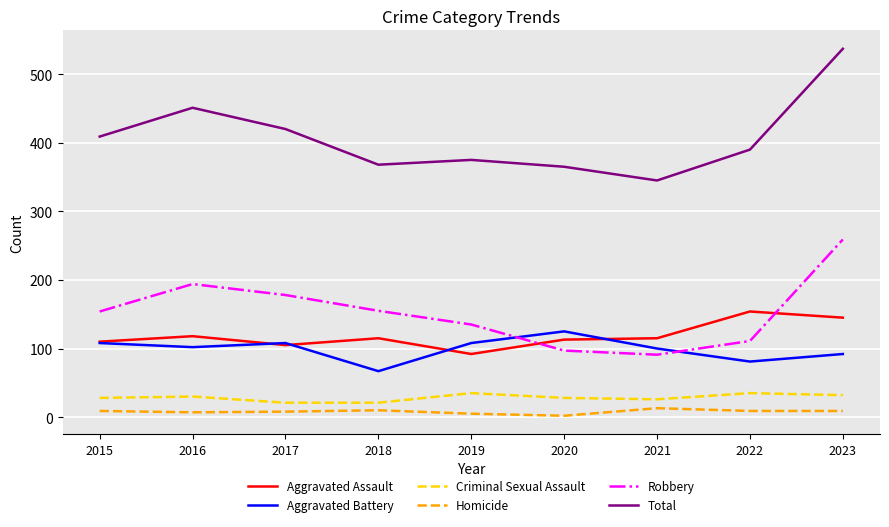

How many lines are shown in the chart?

6